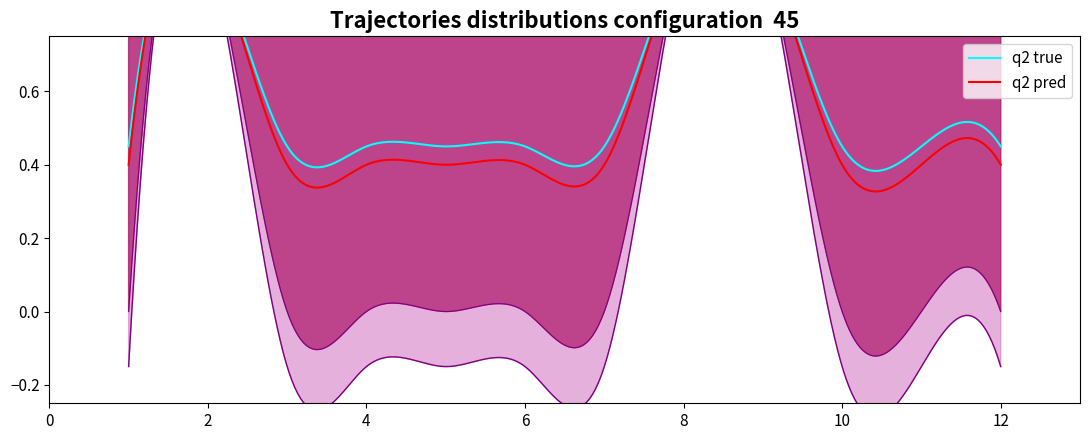

How many series are shown in this chart?

2